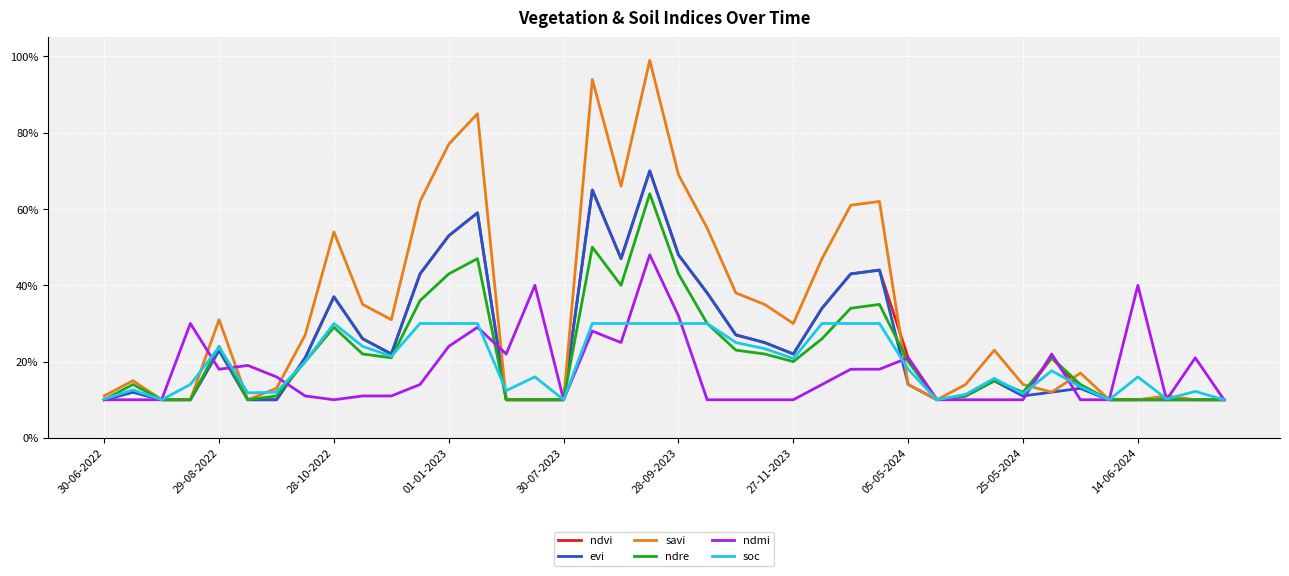

What are all the series names shown in the legend?

ndvi, evi, savi, ndre, ndmi, soc